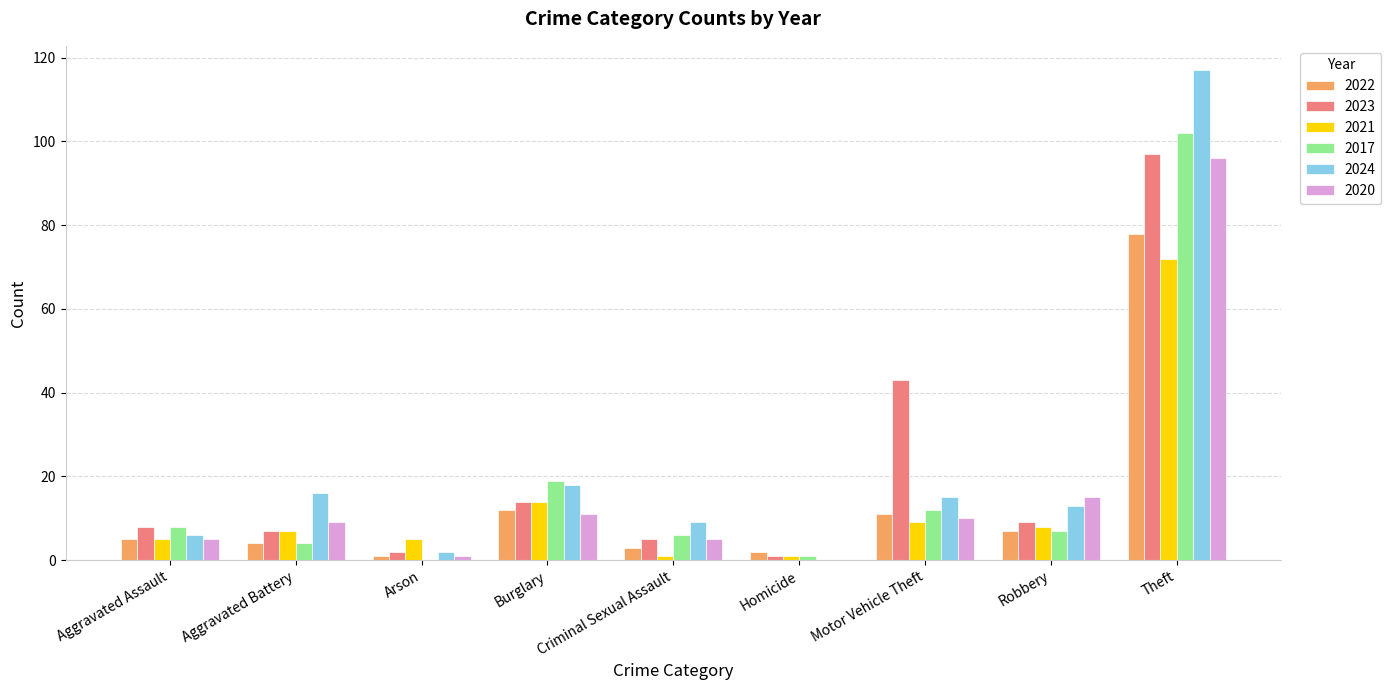

True or false: 2020 has a value of 92 at Homicide.

False